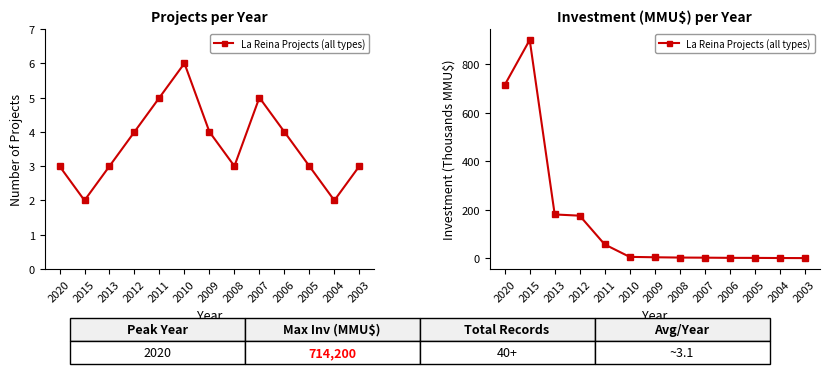

What is the difference between the second highest and minimum values?

714.2